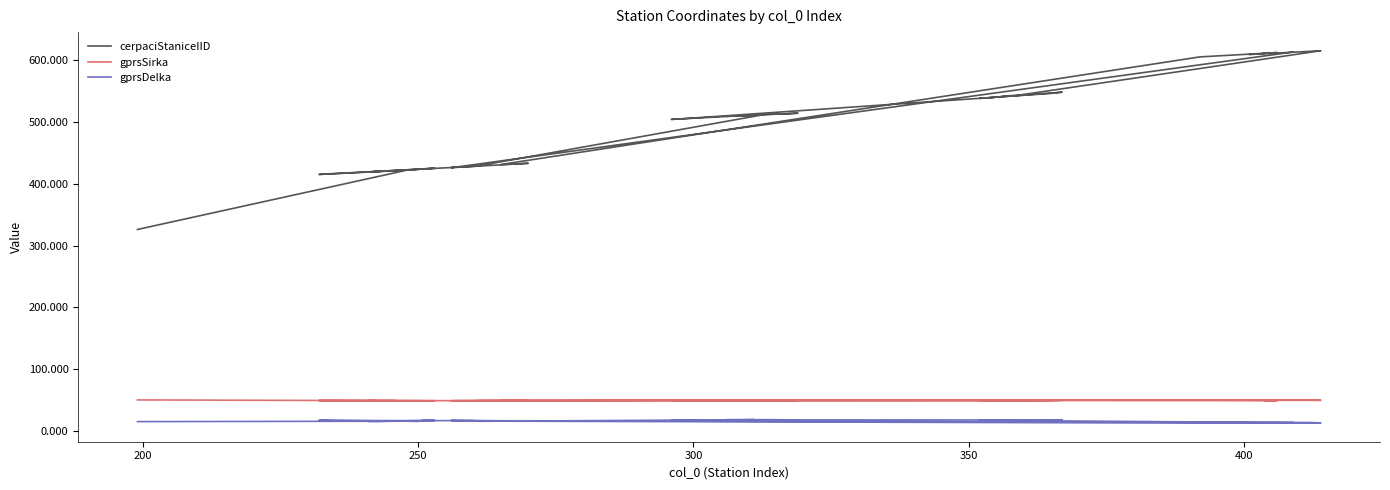

What is the minimum value shown in the chart?

12.9